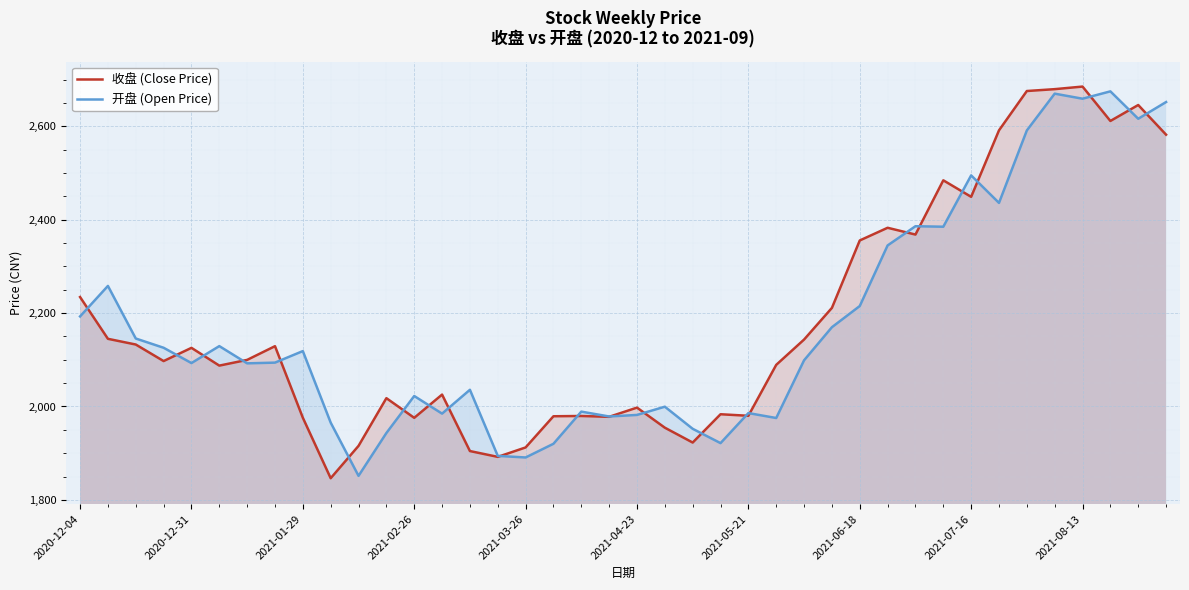

What is the smallest value displayed?

1846.3